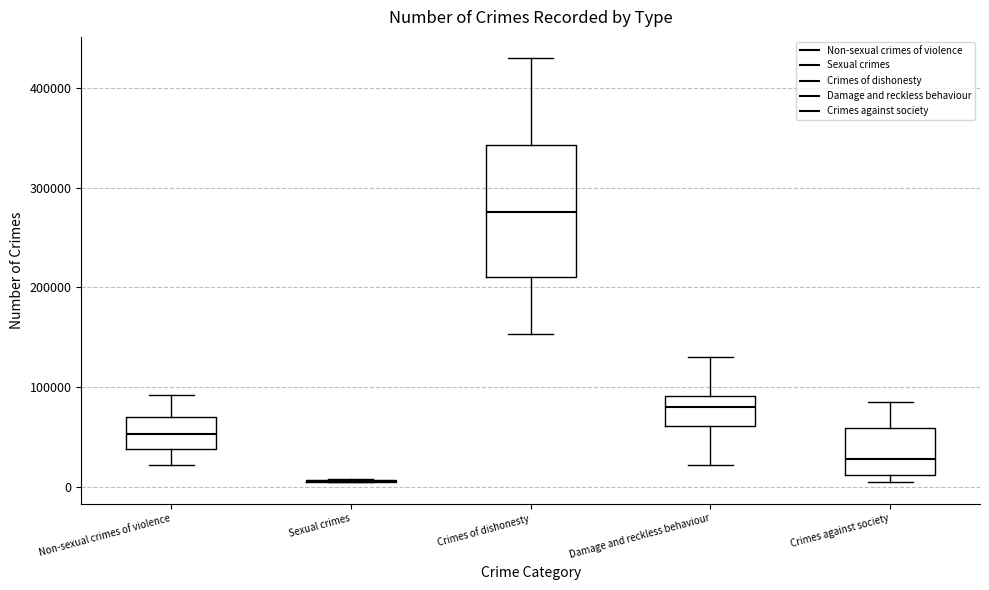

Reading left to right, transcribe this box plot: for each box, give where its median line is, the range the box spans, and where its two whiskers end, as read against the y-axis. The values are not printed on the chart, so give them approximately, as read against the axis.

Non-sexual crimes of violence: median 50000, box 40000 to 70000, whiskers 20000 to 90000
Sexual crimes: box collapsed to a line at 10000, whiskers 0 to 10000
Crimes of dishonesty: median 280000, box 210000 to 340000, whiskers 150000 to 430000
Damage and reckless behaviour: median 80000, box 60000 to 90000, whiskers 20000 to 130000
Crimes against society: median 30000, box 10000 to 60000, whiskers 0 to 80000